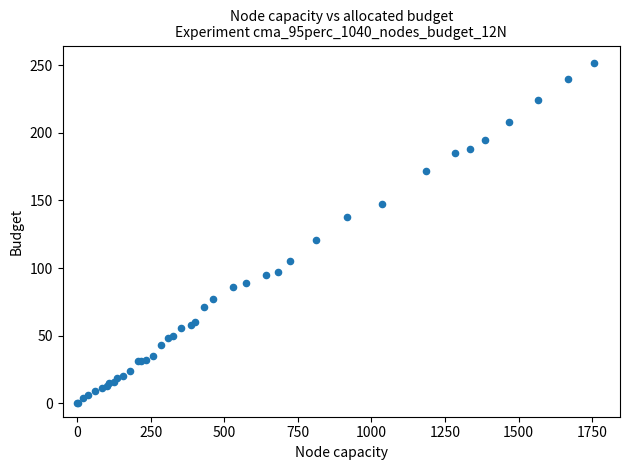

What Y value in the scatter plot is closest to 126?

121